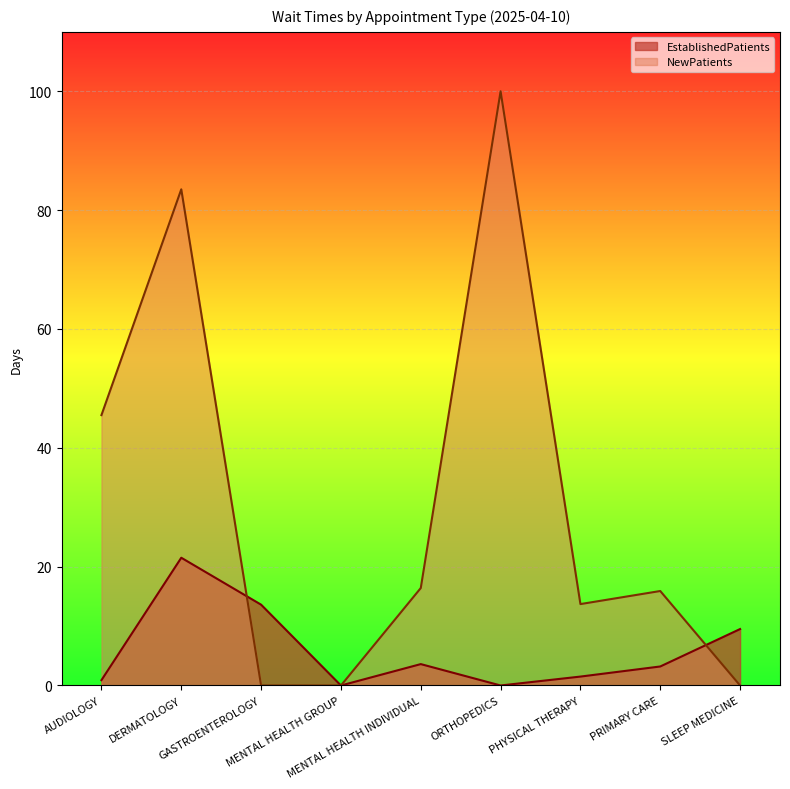

What is the value of the NewPatients point at the 5th from the left?

16.4